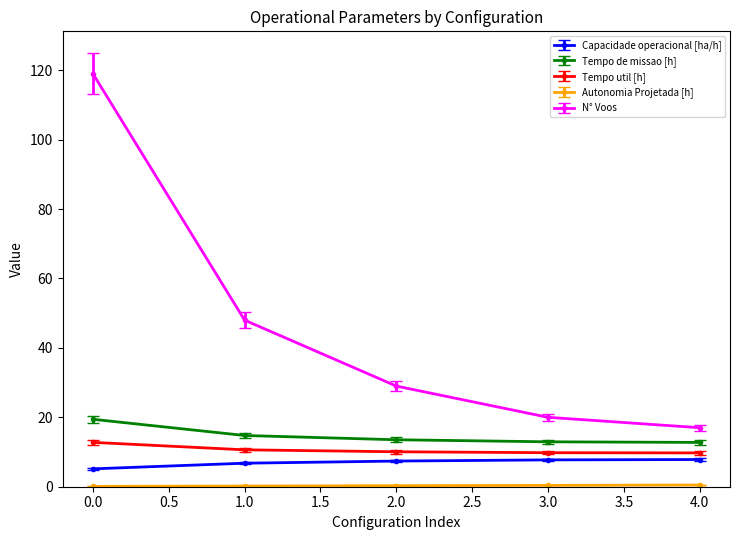

Which series has the largest range (max minus min)?

N° Voos